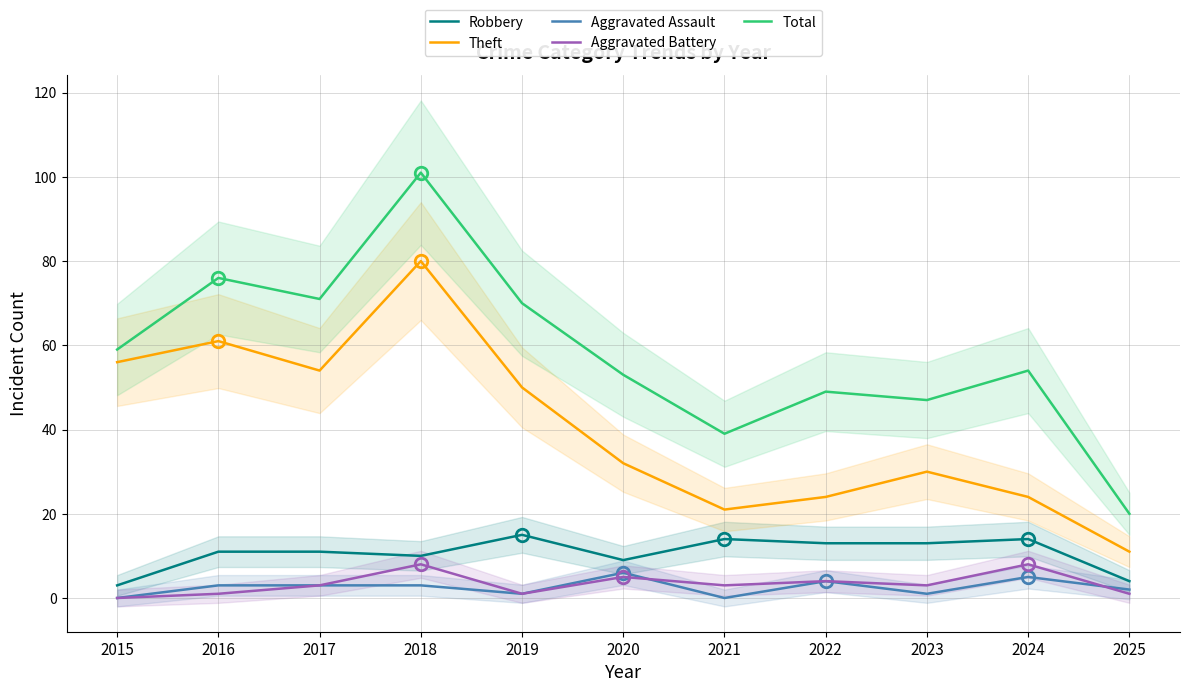

How many lines are shown in the chart?

5